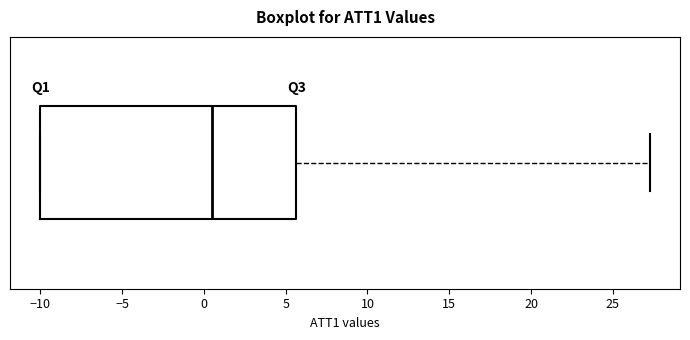

Where does the median line of the box sit on the x-axis? The values are not printed on the chart, so give them approximately, as read against the axis.

0.5